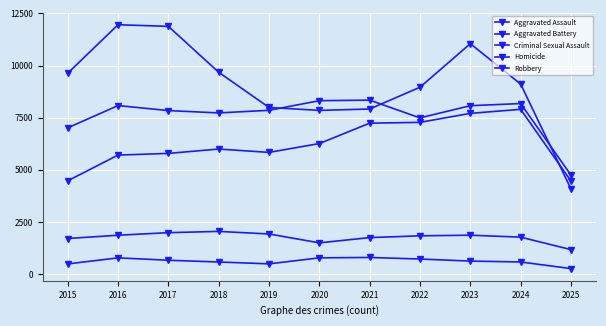

Count the number of categories in the chart.

11